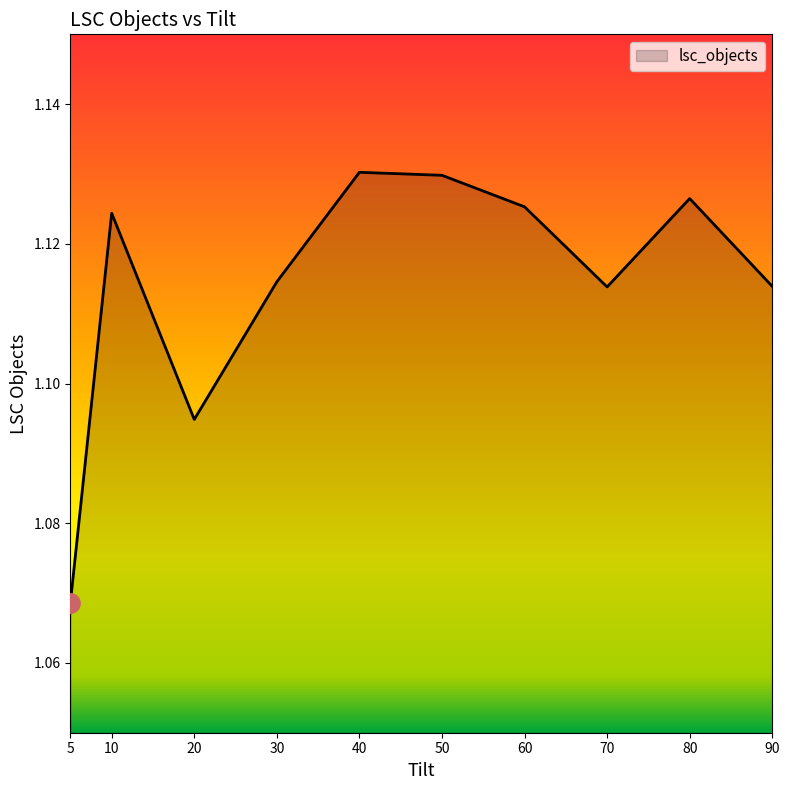

Is it true that the value at 70 is 1.8?

False